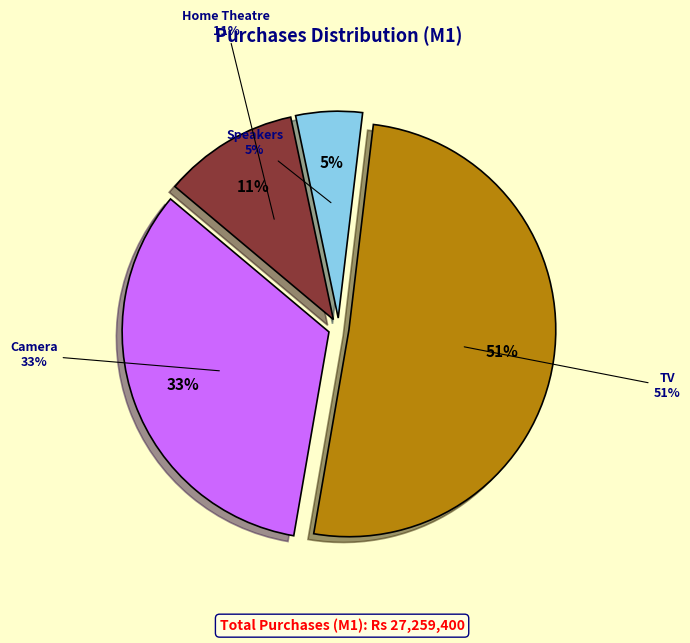

Is it true that TV is 51% of the pie?

True